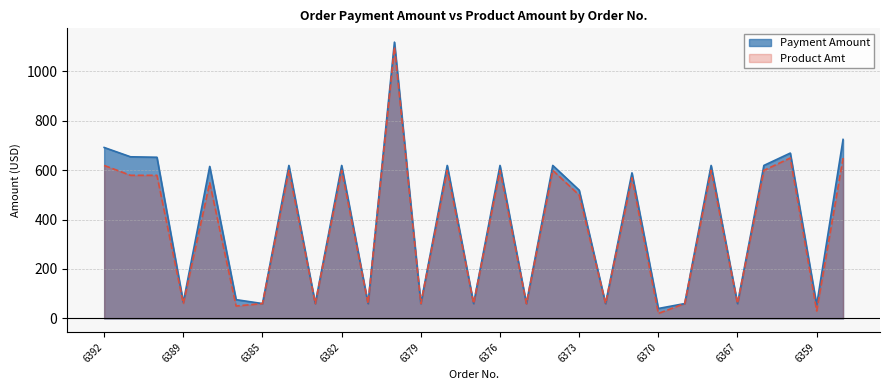

Between 6386 and 6369, which series saw the biggest shift?

Payment Amount